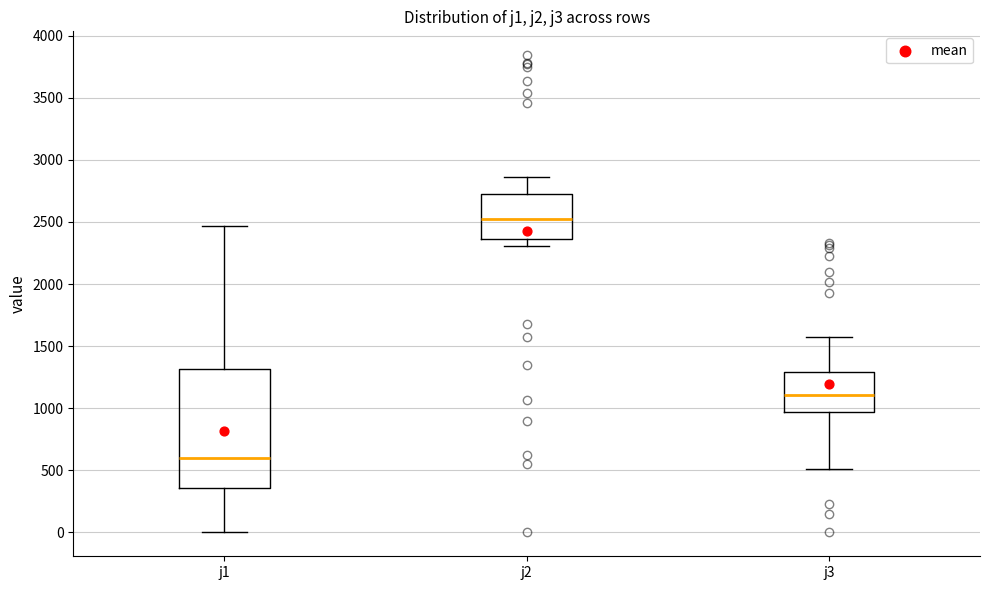

Where is the upper edge of the box for j2 on the y-axis? The values are not printed on the chart, so give them approximately, as read against the axis.

2750